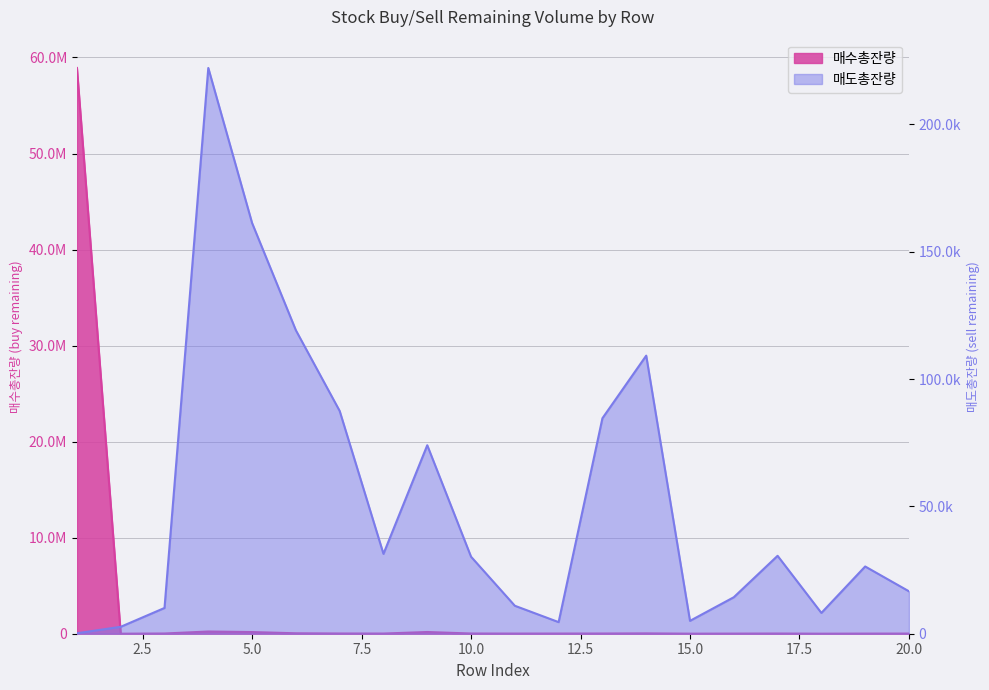

Does the chart have visible grid lines?

Yes